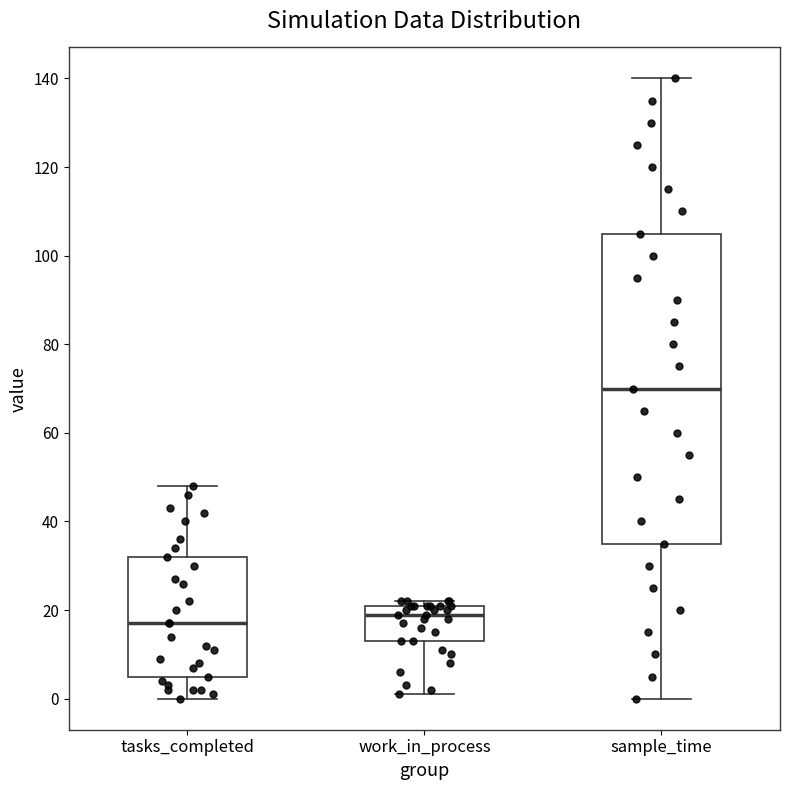

Reading left to right, read every box against the y-axis: the position of its median line, the range the box covers, and the ends of its whiskers. The values are not printed on the chart, so give them approximately, as read against the axis.

tasks_completed: median 18, box 6 to 32, whiskers 0 to 48
work_in_process: median 20, box 14 to 22, whiskers 2 to 22 (just above the box's upper edge)
sample_time: median 70, box 36 to 106, whiskers 0 to 140